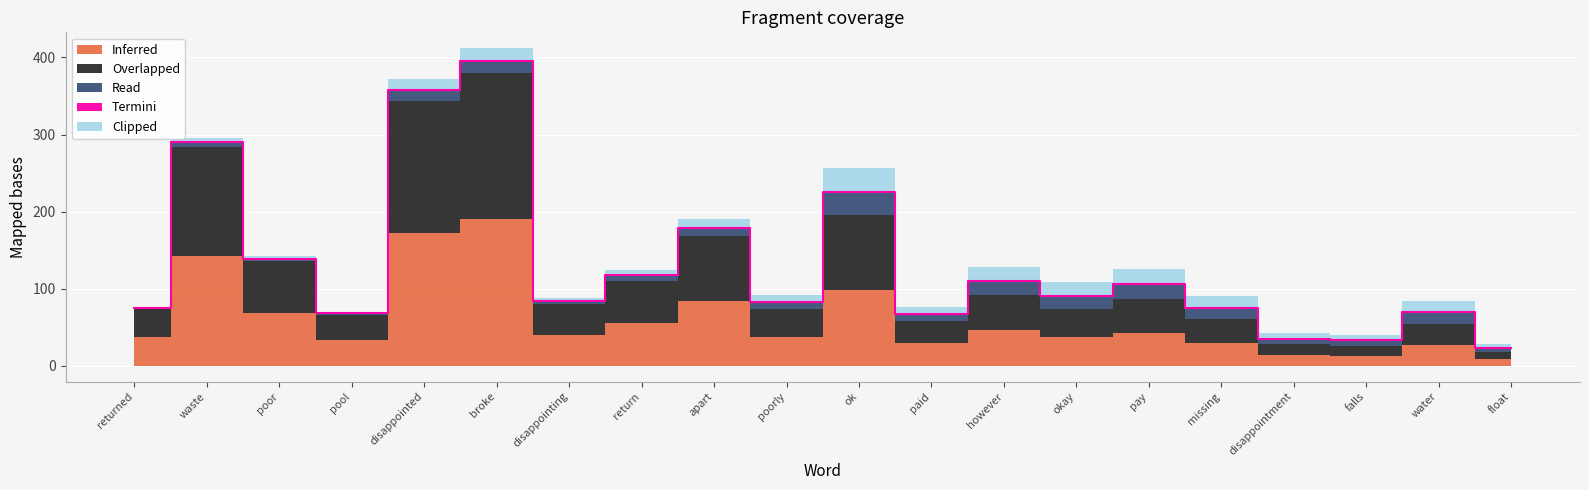

Rank the series at disappointment from lowest to highest value.

Termini, Read, Clipped, Inferred, Overlapped